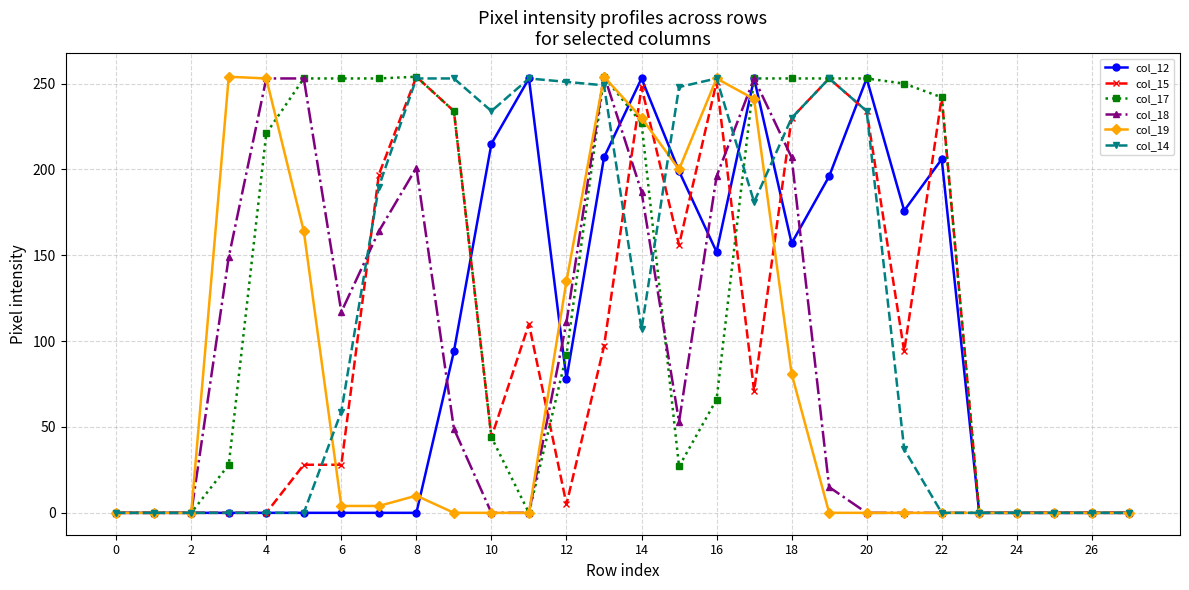

What are all the series names shown in the legend?

col_12, col_15, col_17, col_18, col_19, col_14